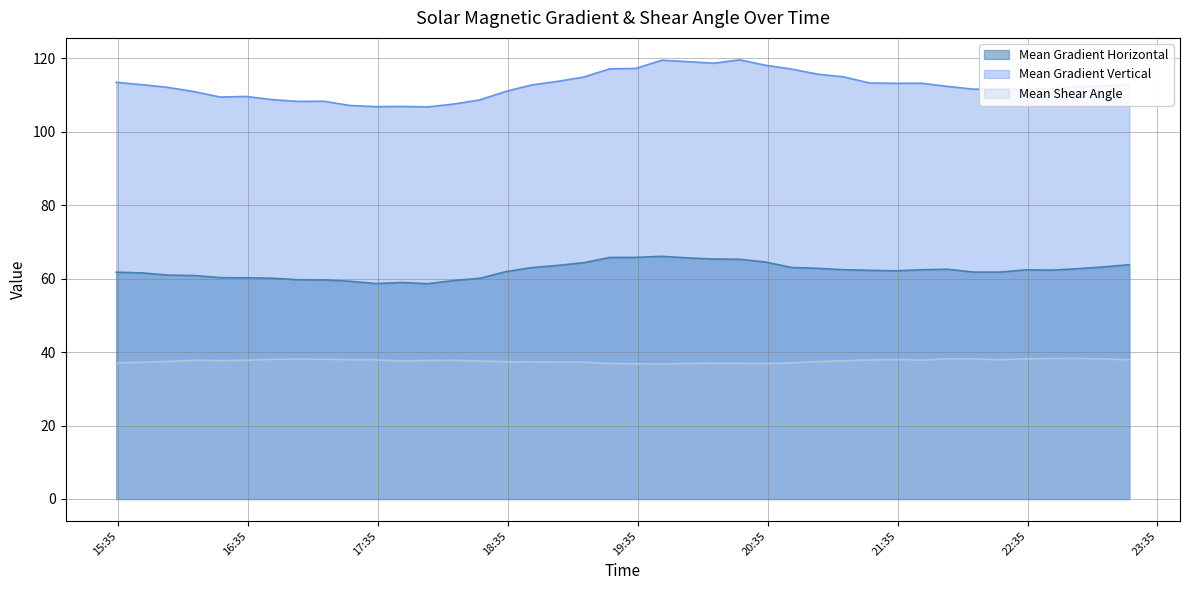

Reading left to right, list all the values displayed in this chart.

Mean Gradient Horizontal: 61.8	61.6	61.0	60.9	60.3	60.2	60.1	59.7	59.7	59.3	58.7	59.0	58.6	59.5	60.1	61.9	63.0	63.6	64.4	65.8	65.8	66.1	65.6	65.3	65.3	64.5	63.0	62.8	62.4	62.3	62.1	62.4	62.6	61.8	61.8	62.4	62.3	62.7	63.2	63.8
Mean Gradient Vertical: 113.5	112.8	112.1	110.9	109.5	109.6	108.7	108.3	108.3	107.1	106.8	106.9	106.8	107.5	108.7	111.0	112.7	113.7	114.9	117.1	117.2	119.5	119.1	118.7	119.6	118.1	117.1	115.7	114.9	113.3	113.2	113.2	112.3	111.6	111.7	111.5	111.6	112.3	112.5	112.9
Mean Shear Angle: 37.1	37.2	37.5	37.8	37.7	37.8	38.0	38.1	38.0	38.0	37.9	37.6	37.7	37.8	37.6	37.4	37.3	37.3	37.3	36.9	36.8	36.8	36.9	37.0	36.9	36.9	37.1	37.4	37.6	37.9	38.0	37.8	38.2	38.2	37.9	38.2	38.3	38.3	38.1	37.9